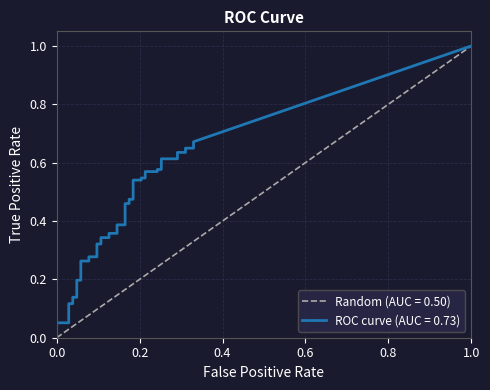

Reading left to right, extract all data points from this chart.

fpr: fpr=0.0	tpr=0.0	2=0.0	3=0.0	4=0.0	5=0.0	6=0.0	7=0.0	8=0.1	9=0.1	10=0.1	11=0.1	12=0.1	13=0.1	14=0.1	15=0.1	16=0.1	17=0.1	18=0.1	19=0.1	20=0.2	21=0.2	22=0.2	23=0.2	24=0.2	25=0.2	26=0.2	27=0.2	28=0.2	29=0.2	30=0.2	31=0.2	32=0.3	33=0.3	34=0.3	35=0.3	36=0.3	37=0.3	38=0.3	39=0.3
tpr: fpr=0.0	tpr=0.1	2=0.1	3=0.1	4=0.1	5=0.1	6=0.1	7=0.2	8=0.2	9=0.3	10=0.3	11=0.3	12=0.3	13=0.3	14=0.3	15=0.3	16=0.3	17=0.4	18=0.4	19=0.4	20=0.4	21=0.5	22=0.5	23=0.5	24=0.5	25=0.5	26=0.5	27=0.5	28=0.5	29=0.6	30=0.6	31=0.6	32=0.6	33=0.6	34=0.6	35=0.6	36=0.6	37=0.6	38=0.6	39=0.7